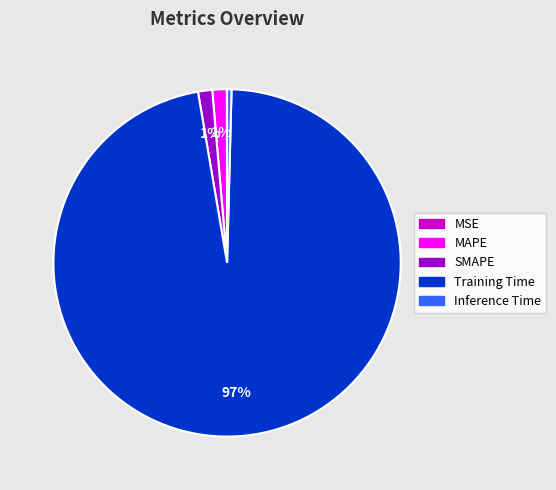

To the nearest percent, what is the average slice percentage?

20%